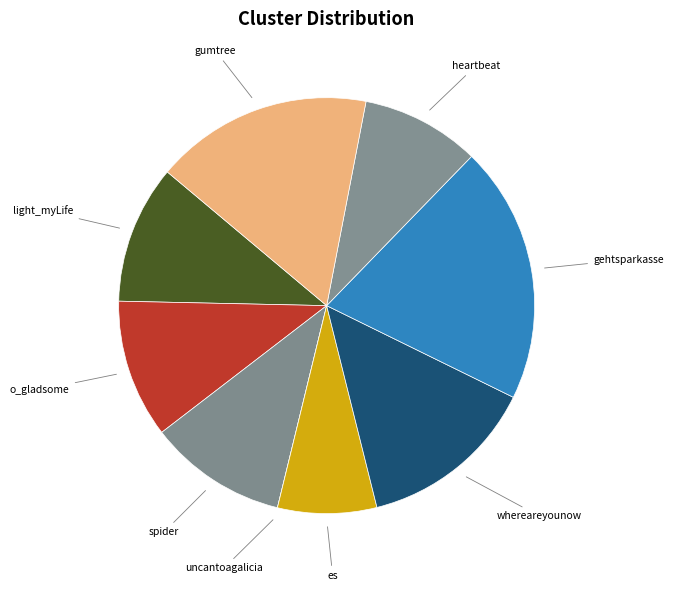

What is the ratio of the value at heartbeat to the value at spider?

0.9